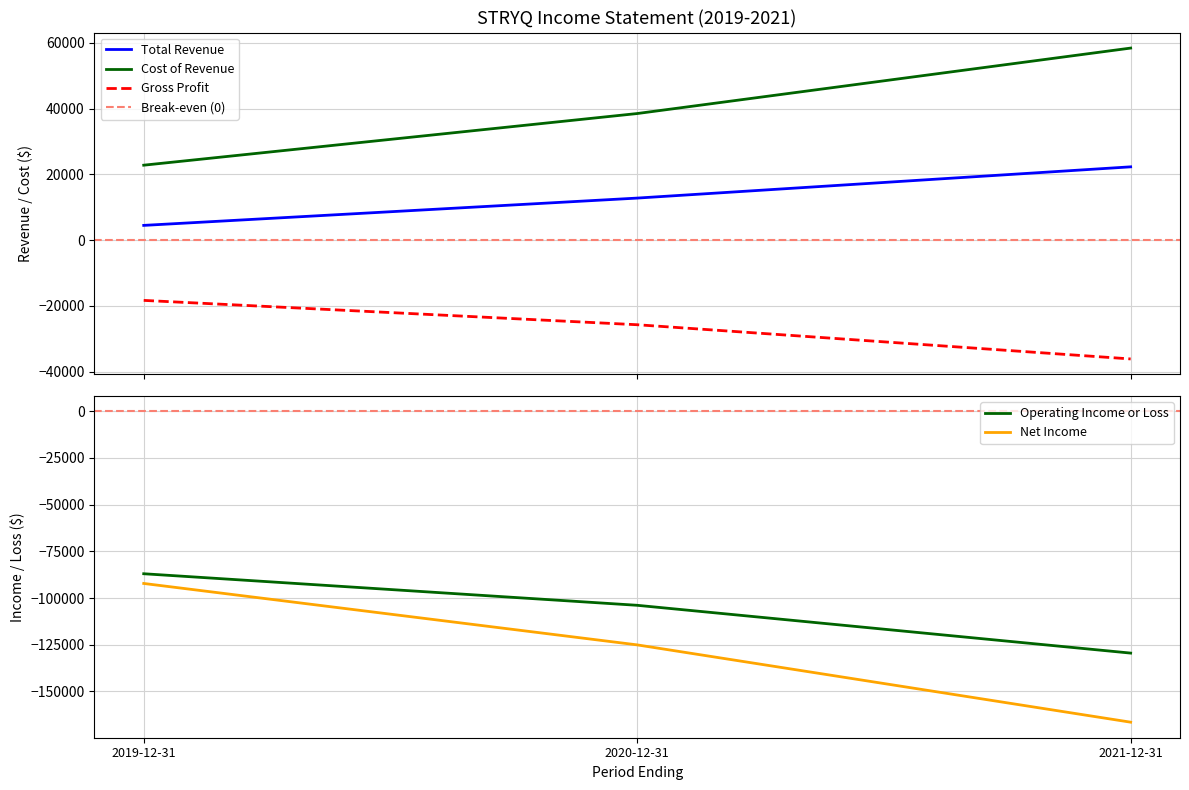

Which has a higher value, 2019-12-31 or 2021-12-31?

2021-12-31